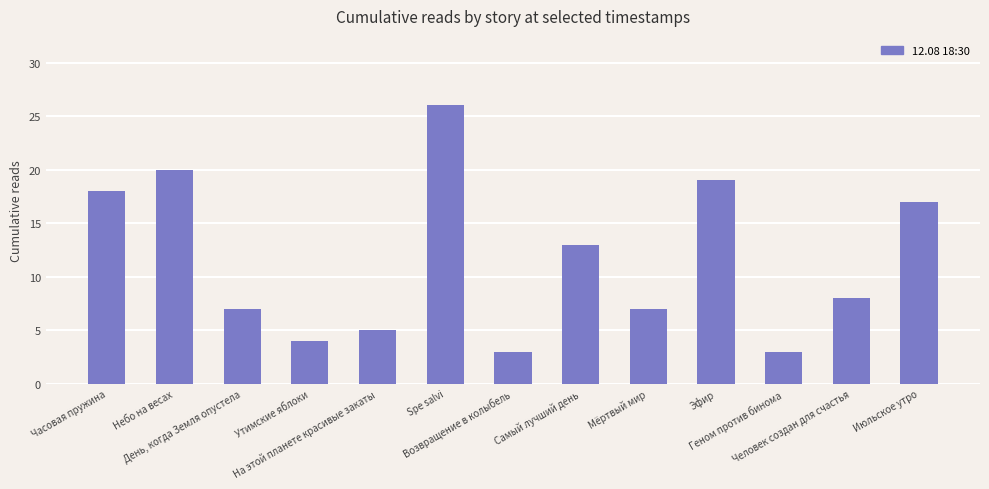

What is the maximum value shown in the chart?

26